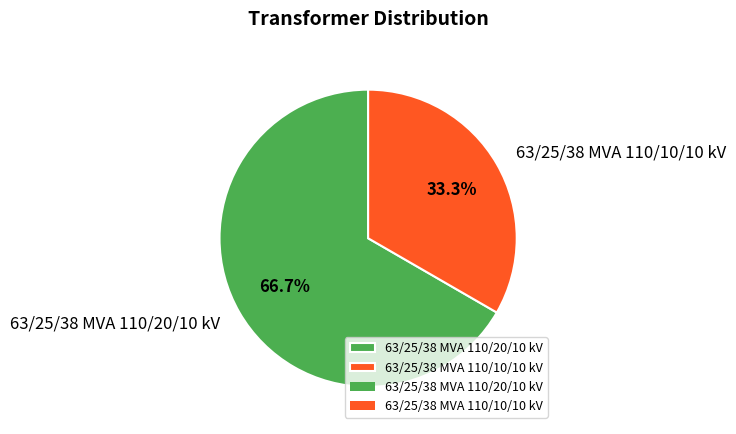

What is the ratio of the value at 63/25/38 MVA 110/20/10 kV to the value at 63/25/38 MVA 110/10/10 kV?

2.0